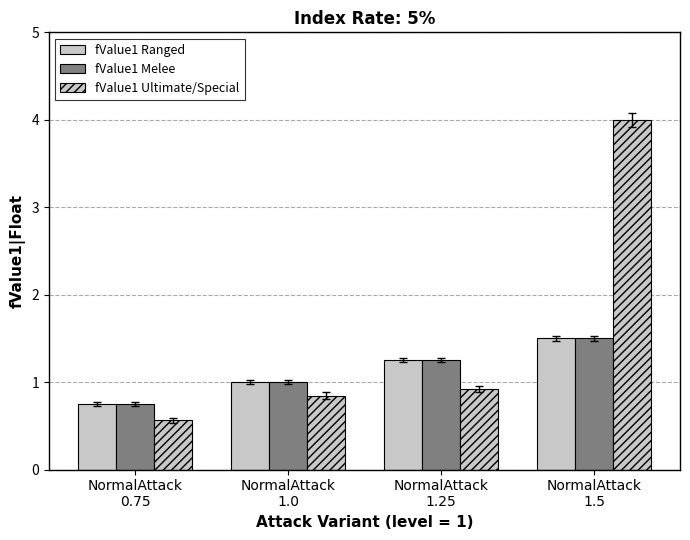

What value does the fValue1 Ultimate/Special series have at NormalAttack
1.25?

0.9